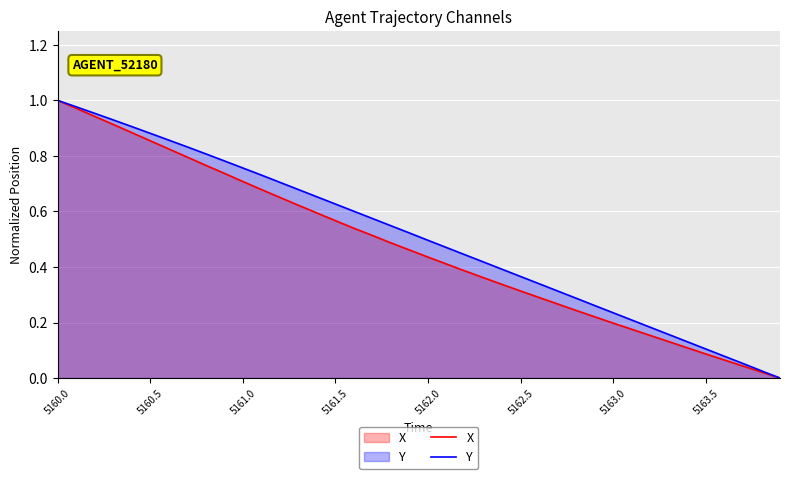

True or false: X has more than 0 interior local peaks.

False